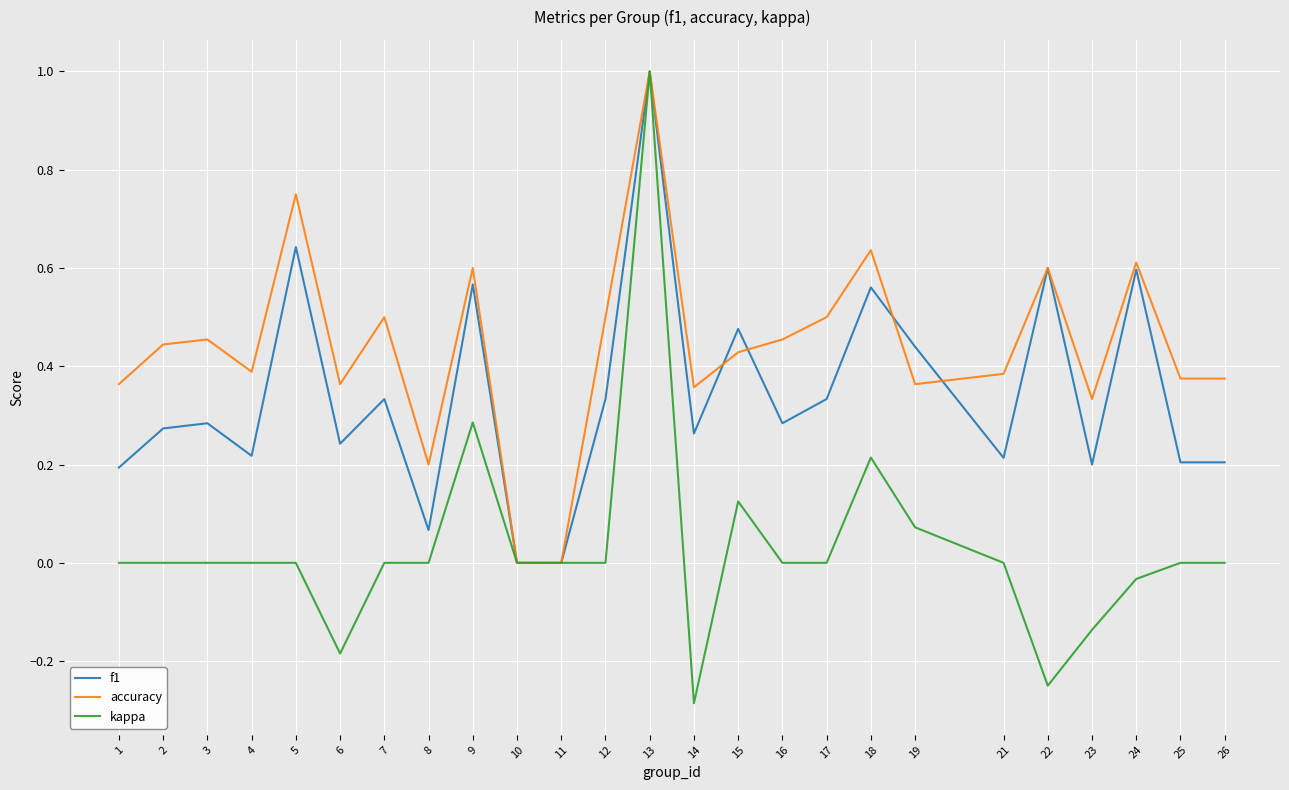

How many lines are shown in the chart?

3